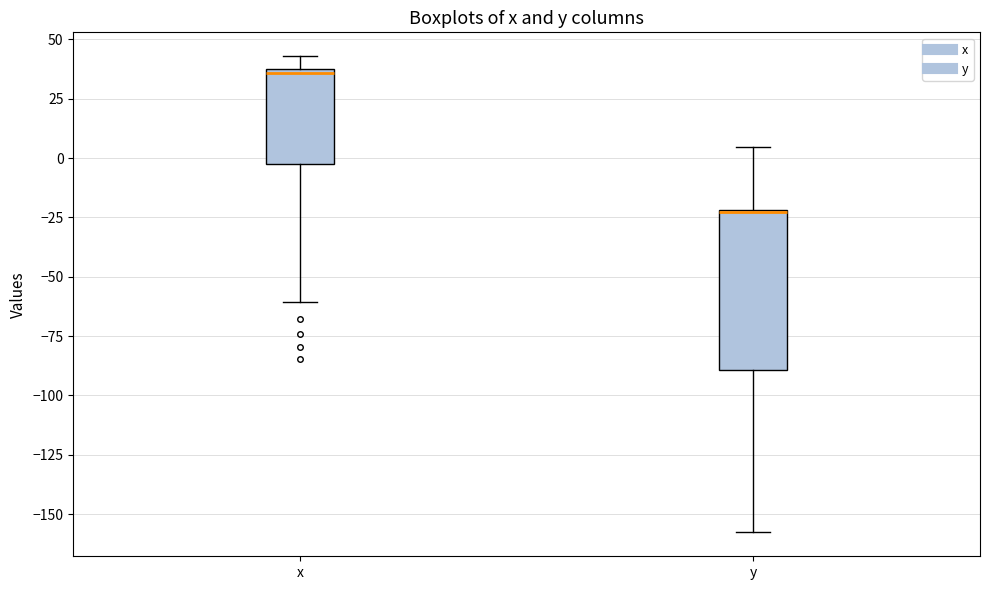

Where does the lower whisker of the box for y end on the y-axis? The values are not printed on the chart, so give them approximately, as read against the axis.

-160